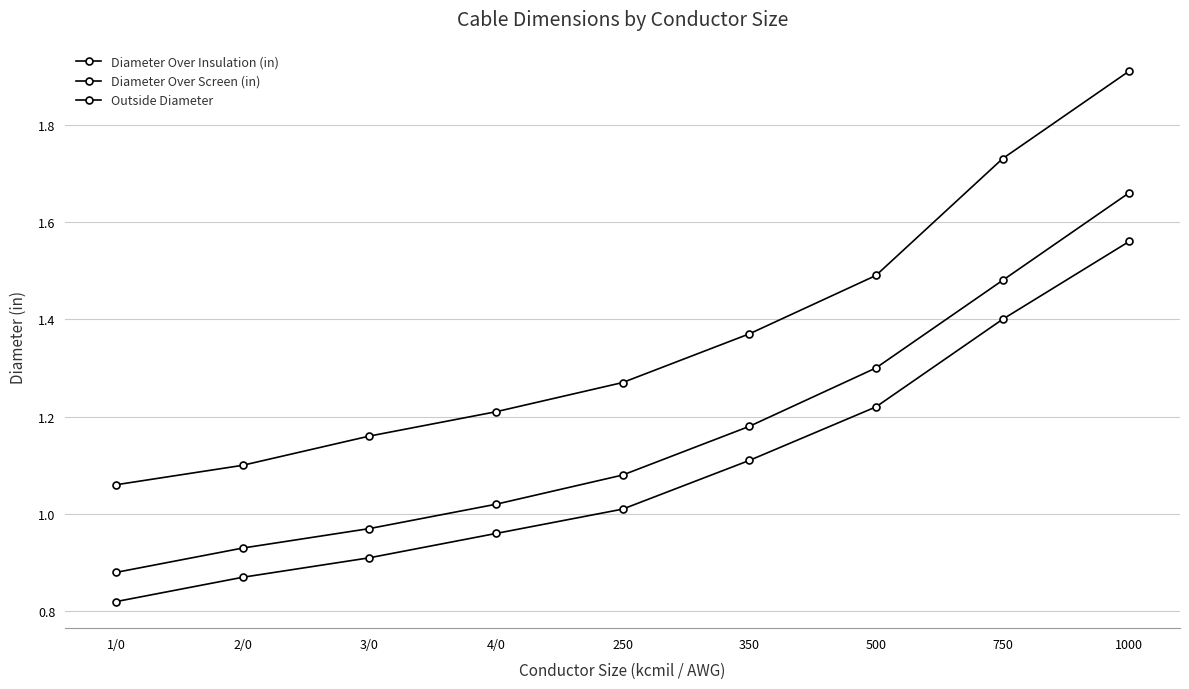

Does the chart have visible grid lines?

Yes